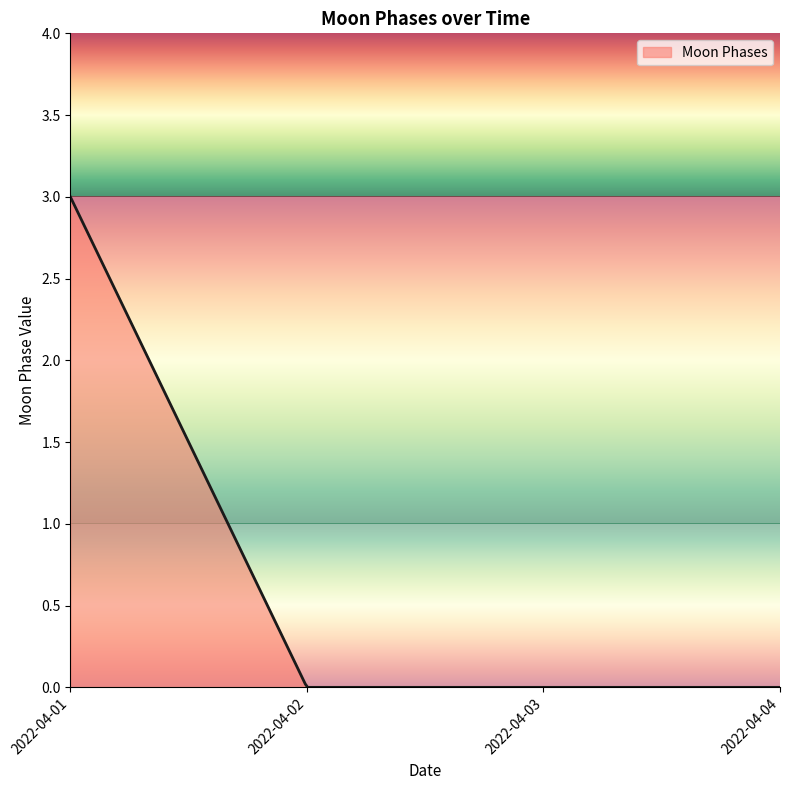

What is the greatest value displayed?

3.0